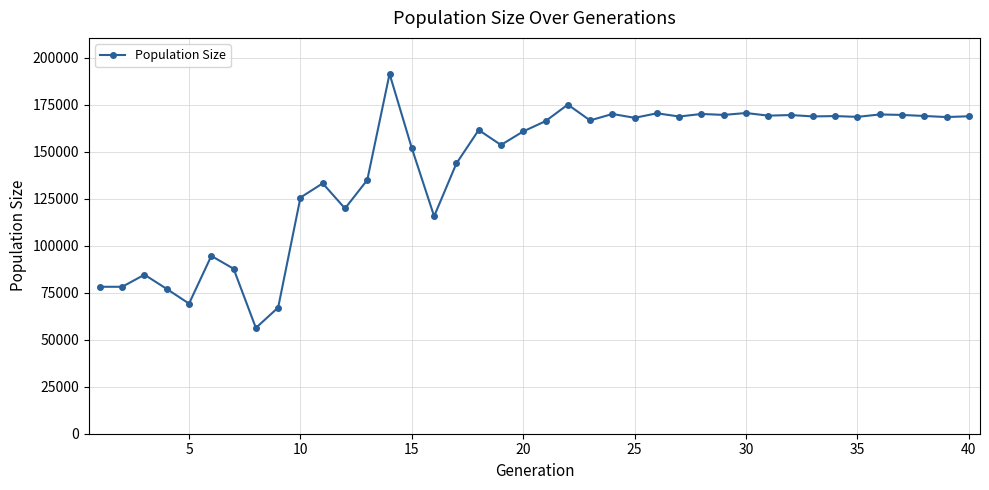

What is the difference between the maximum and minimum values?

135159